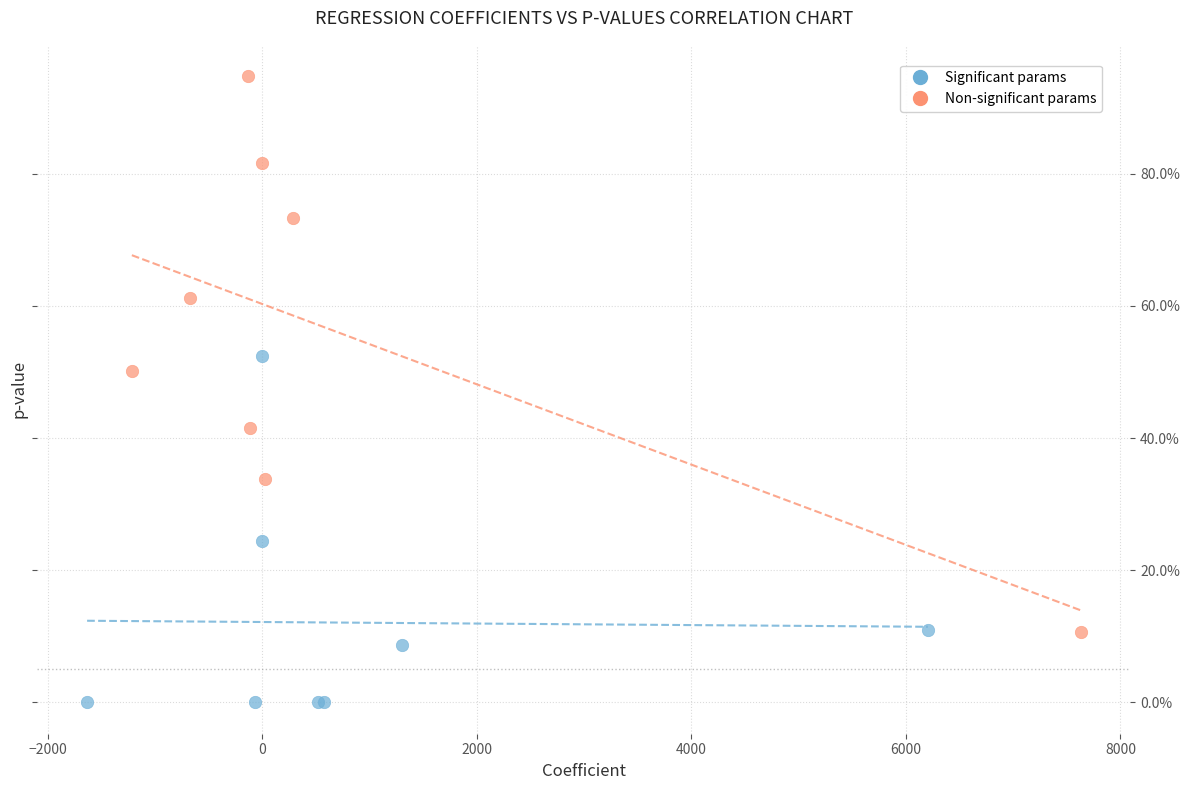

What are all the series names shown in the legend?

Significant params, Non-significant params